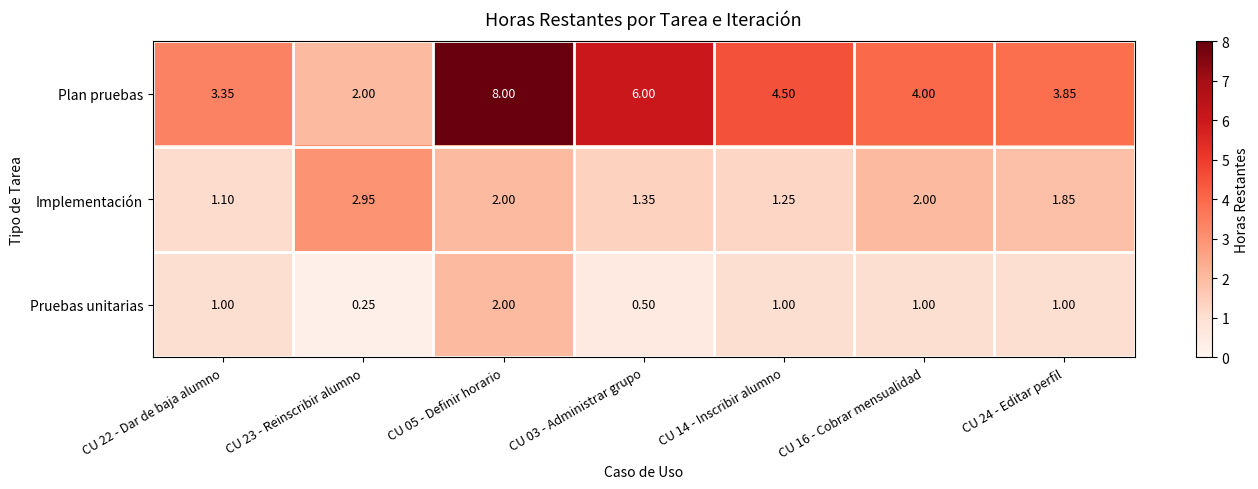

At CU 22 - Dar de baja alumno, list the series in order from largest to smallest.

Plan pruebas, Implementación, Pruebas unitarias